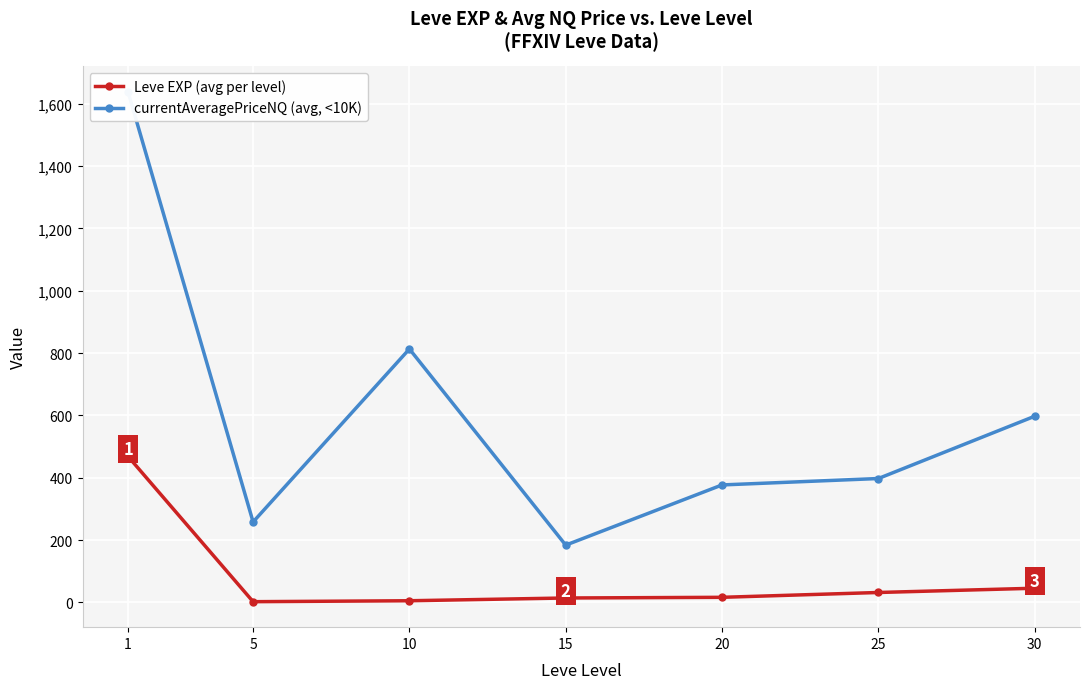

What is the difference between the second highest and minimum values in the Leve EXP (avg per level) series?

43.2